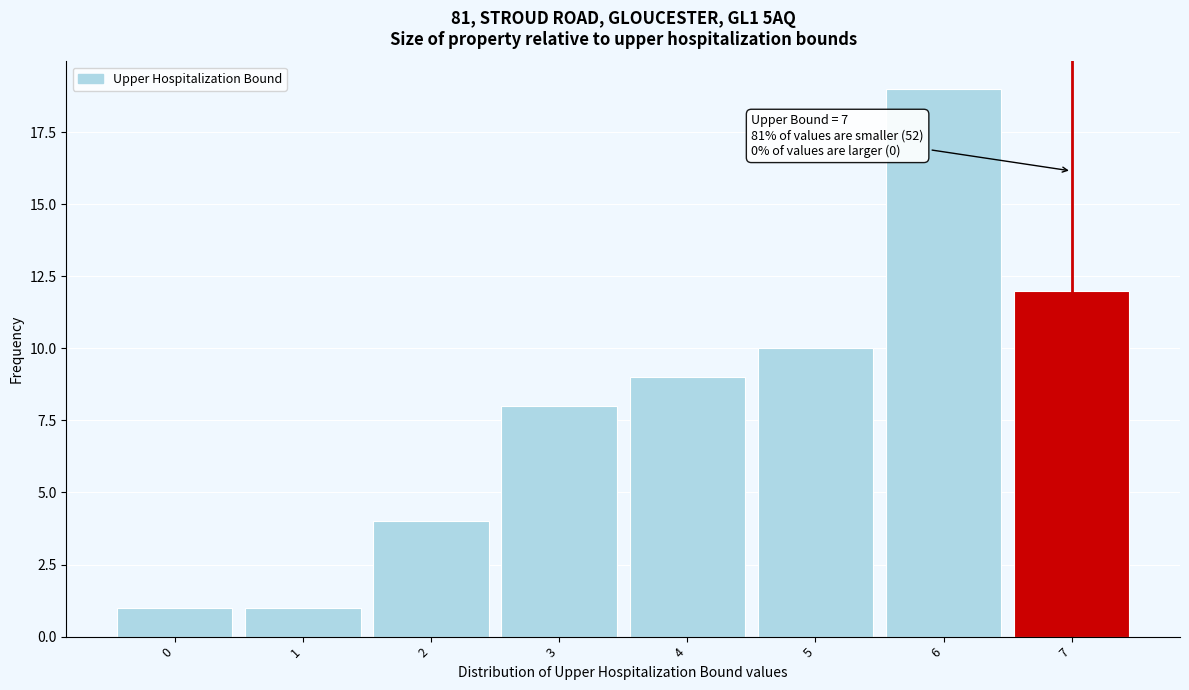

Which range on the x-axis has the tallest bar?

5.5 to 6.5